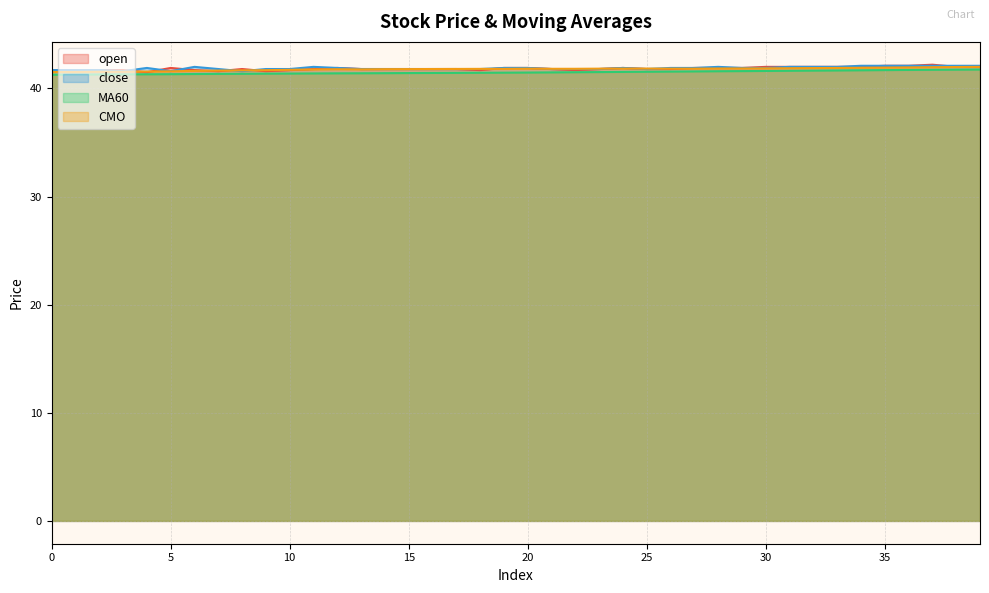

Rank the series at 13 from highest to lowest value.

open, close, CMO, MA60